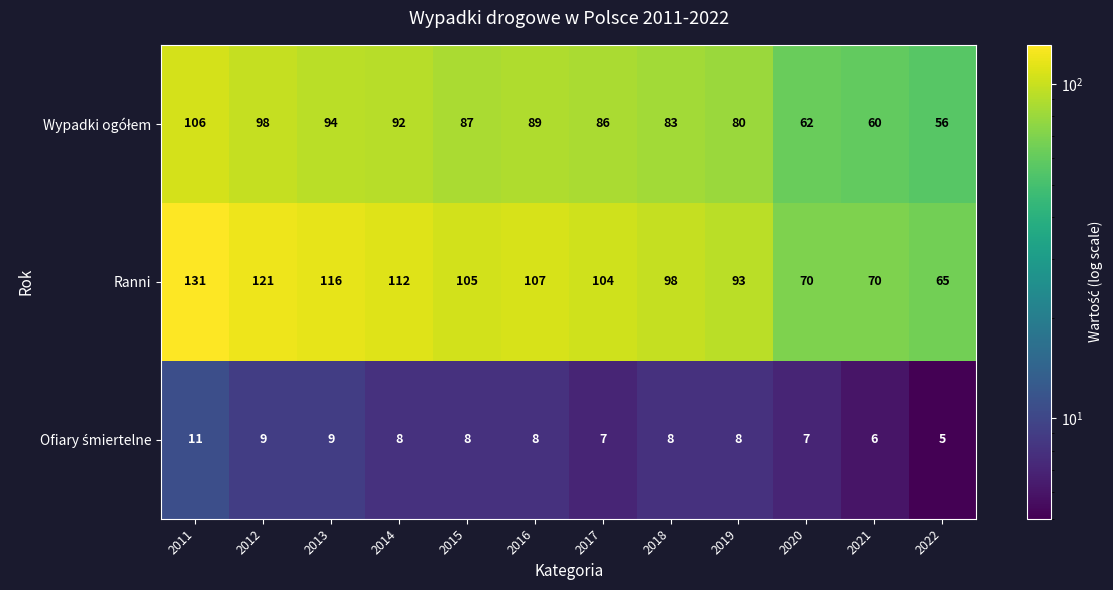

True or false: Ranni has a value of 135 at 2019.

False